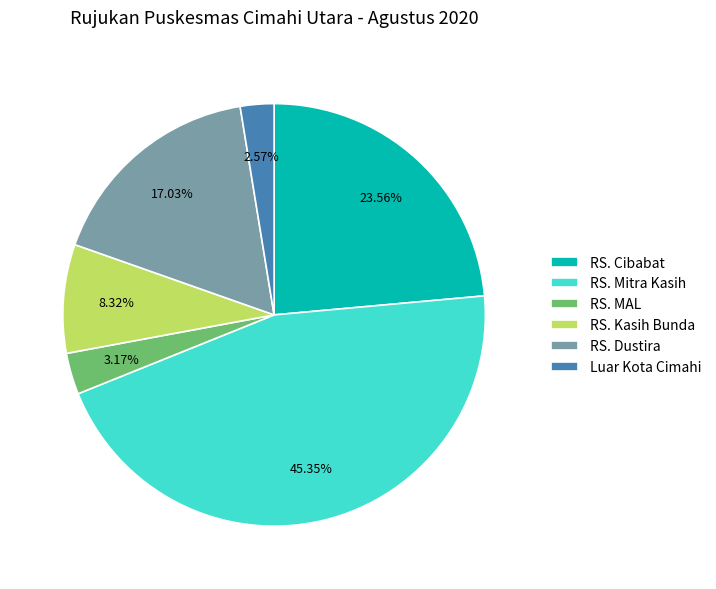

Rank the categories by value from highest to lowest.

RS. Mitra Kasih, RS. Cibabat, RS. Dustira, RS. Kasih Bunda, RS. MAL, Luar Kota Cimahi